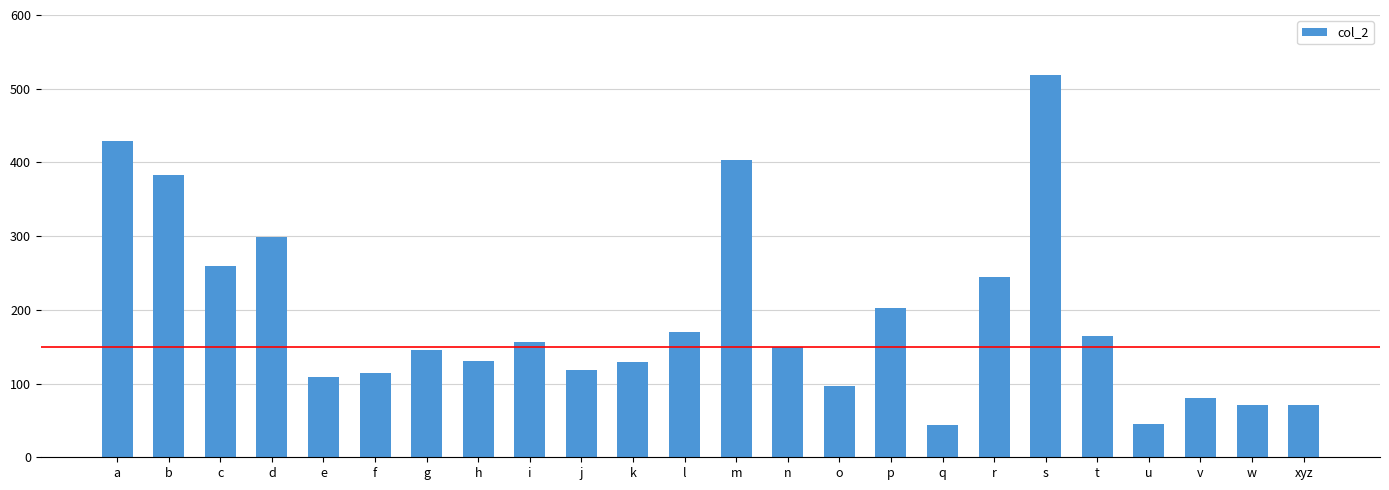

What is the difference between the values at i and w?

86